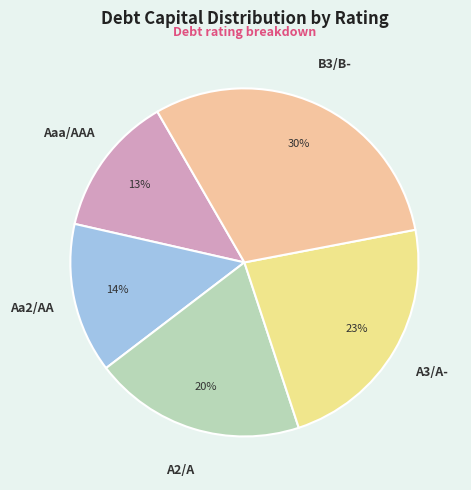

To the nearest percent, what is the average slice percentage?

20%